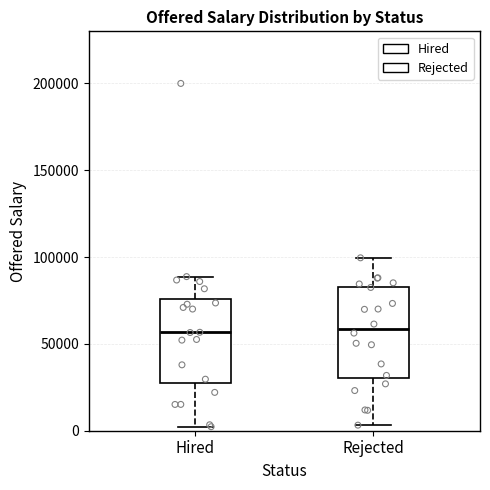

Reading left to right, read every box against the y-axis: the position of its median line, the range the box covers, and the ends of its whiskers. The values are not printed on the chart, so give them approximately, as read against the axis.

Hired: median 55000, box 30000 to 75000, whiskers 0 to 90000
Rejected: median 60000, box 30000 to 85000, whiskers 5000 to 100000